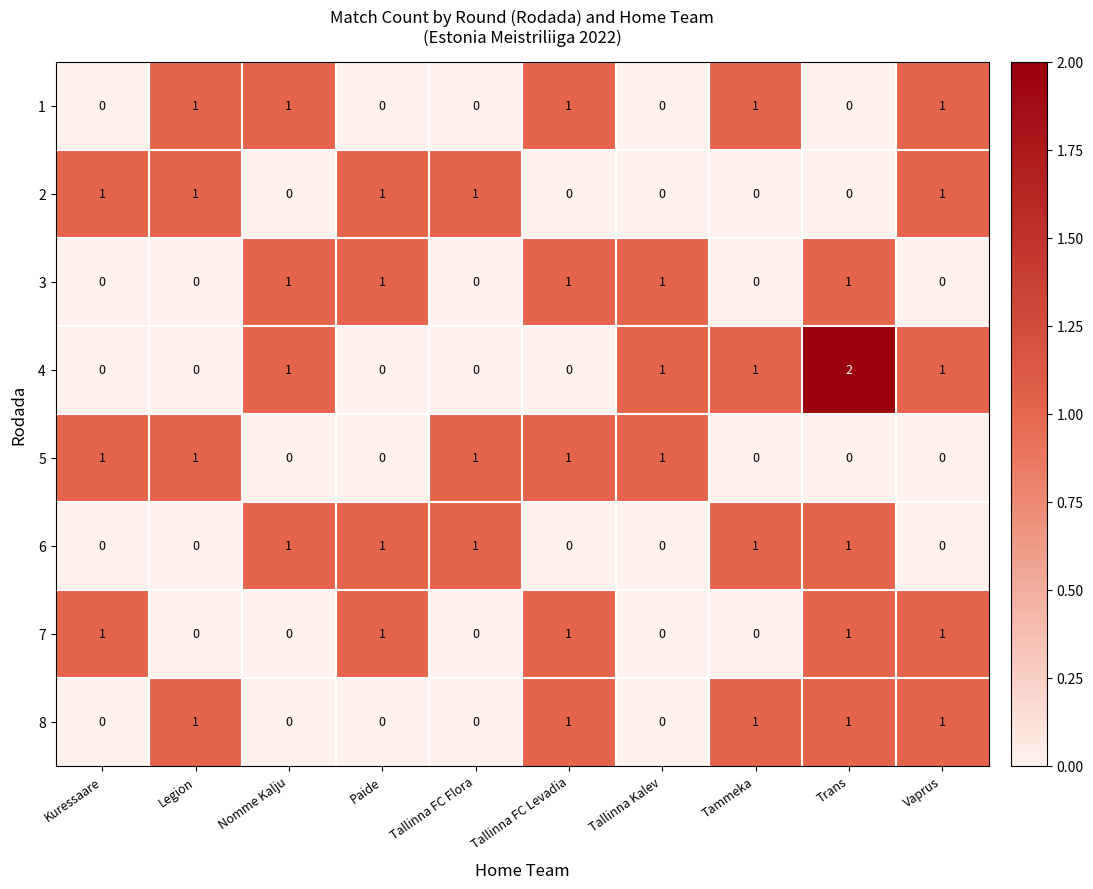

Which series has the largest total across all categories?

4